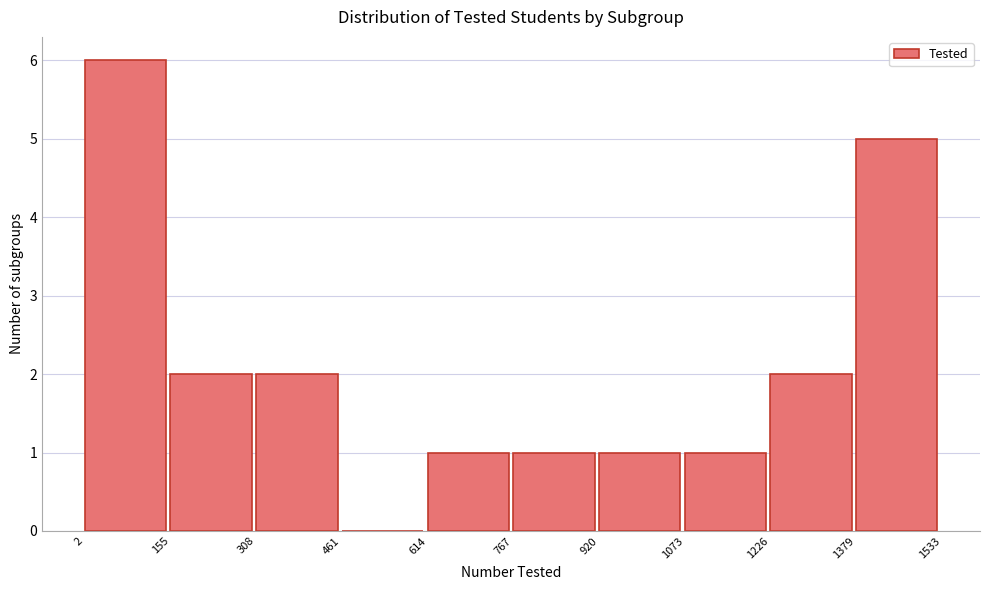

Which range on the x-axis has the tallest bar?

2 to 155